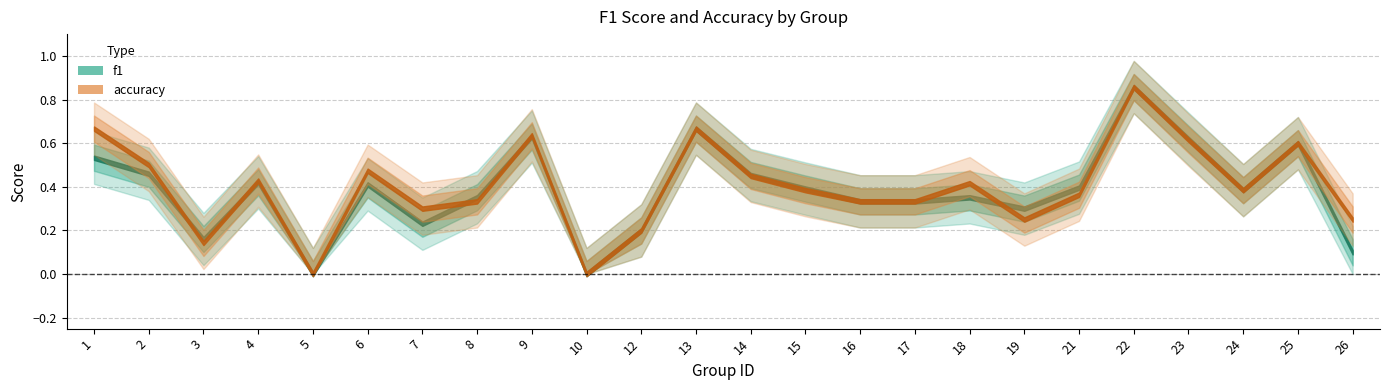

What is the approximate value of f1 at 18?

0.4